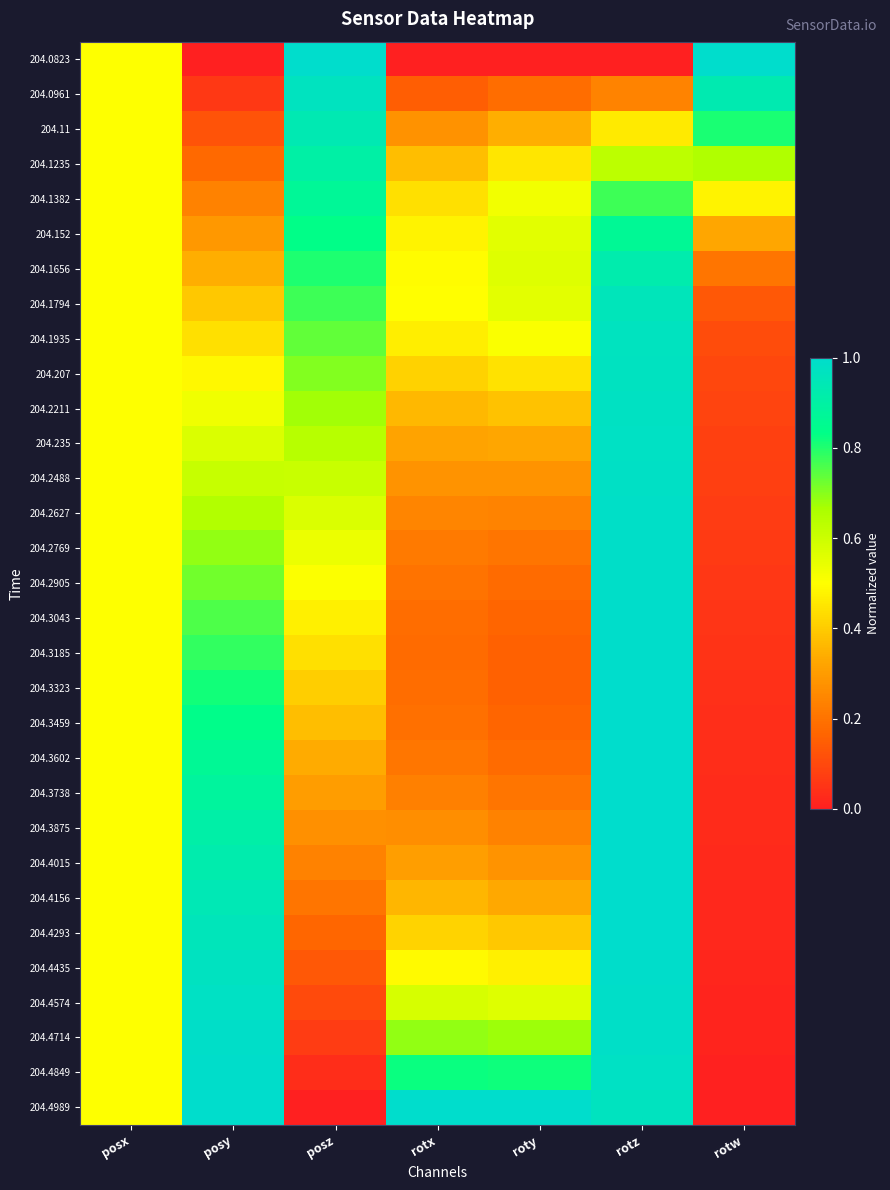

Reading right to left, extract all data points from this chart.

204.0823: rotw=1.0	rotz=0.0	roty=0.0	rotx=0.0	posz=1.0	posy=0.0	posx=0.5
204.0961: rotw=0.9	rotz=0.2	roty=0.2	rotx=0.2	posz=1.0	posy=0.1	posx=0.5
204.11: rotw=0.8	rotz=0.5	roty=0.3	rotx=0.3	posz=0.9	posy=0.1	posx=0.5
204.1235: rotw=0.7	rotz=0.6	roty=0.5	rotx=0.4	posz=0.9	posy=0.2	posx=0.5
204.1382: rotw=0.5	rotz=0.8	roty=0.5	rotx=0.4	posz=0.9	posy=0.2	posx=0.5
204.152: rotw=0.3	rotz=0.9	roty=0.6	rotx=0.5	posz=0.8	posy=0.3	posx=0.5
204.1656: rotw=0.2	rotz=0.9	roty=0.6	rotx=0.5	posz=0.8	posy=0.3	posx=0.5
204.1794: rotw=0.1	rotz=1.0	roty=0.6	rotx=0.5	posz=0.8	posy=0.4	posx=0.5
204.1935: rotw=0.1	rotz=1.0	roty=0.5	rotx=0.5	posz=0.7	posy=0.4	posx=0.5
204.207: rotw=0.1	rotz=1.0	roty=0.4	rotx=0.4	posz=0.7	posy=0.5	posx=0.5
204.2211: rotw=0.1	rotz=1.0	roty=0.4	rotx=0.4	posz=0.7	posy=0.5	posx=0.5
204.235: rotw=0.1	rotz=1.0	roty=0.3	rotx=0.3	posz=0.6	posy=0.6	posx=0.5
204.2488: rotw=0.1	rotz=1.0	roty=0.3	rotx=0.3	posz=0.6	posy=0.6	posx=0.5
204.2627: rotw=0.1	rotz=1.0	roty=0.2	rotx=0.2	posz=0.6	posy=0.7	posx=0.5
204.2769: rotw=0.1	rotz=1.0	roty=0.2	rotx=0.2	posz=0.5	posy=0.7	posx=0.5
204.2905: rotw=0.1	rotz=1.0	roty=0.2	rotx=0.2	posz=0.5	posy=0.7	posx=0.5
204.3043: rotw=0.1	rotz=1.0	roty=0.2	rotx=0.2	posz=0.5	posy=0.8	posx=0.5
204.3185: rotw=0.0	rotz=1.0	roty=0.2	rotx=0.2	posz=0.4	posy=0.8	posx=0.5
204.3323: rotw=0.0	rotz=1.0	roty=0.2	rotx=0.2	posz=0.4	posy=0.8	posx=0.5
204.3459: rotw=0.0	rotz=1.0	roty=0.2	rotx=0.2	posz=0.4	posy=0.8	posx=0.5
204.3602: rotw=0.0	rotz=1.0	roty=0.2	rotx=0.2	posz=0.3	posy=0.9	posx=0.5
204.3738: rotw=0.0	rotz=1.0	roty=0.2	rotx=0.2	posz=0.3	posy=0.9	posx=0.5
204.3875: rotw=0.0	rotz=1.0	roty=0.2	rotx=0.3	posz=0.3	posy=0.9	posx=0.5
204.4015: rotw=0.0	rotz=1.0	roty=0.3	rotx=0.3	posz=0.2	posy=0.9	posx=0.5
204.4156: rotw=0.0	rotz=1.0	roty=0.3	rotx=0.4	posz=0.2	posy=0.9	posx=0.5
204.4293: rotw=0.0	rotz=1.0	roty=0.4	rotx=0.4	posz=0.2	posy=1.0	posx=0.5
204.4435: rotw=0.0	rotz=1.0	roty=0.5	rotx=0.5	posz=0.1	posy=1.0	posx=0.5
204.4574: rotw=0.0	rotz=1.0	roty=0.6	rotx=0.6	posz=0.1	posy=1.0	posx=0.5
204.4714: rotw=0.0	rotz=1.0	roty=0.7	rotx=0.7	posz=0.1	posy=1.0	posx=0.5
204.4849: rotw=0.0	rotz=1.0	roty=0.8	rotx=0.8	posz=0.0	posy=1.0	posx=0.5
204.4989: rotw=0.0	rotz=1.0	roty=1.0	rotx=1.0	posz=0.0	posy=1.0	posx=0.5